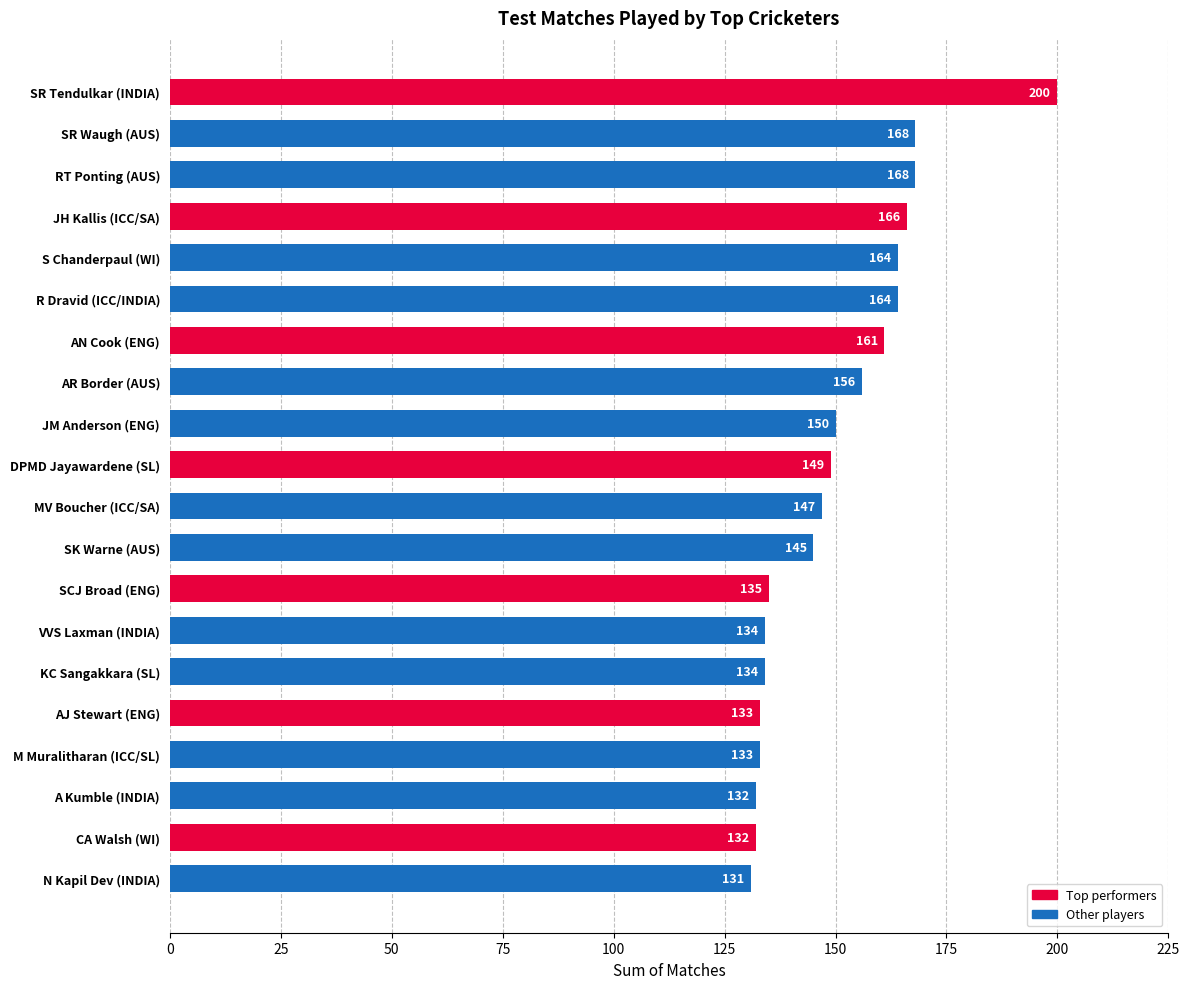

What is the approximate value at VVS Laxman (INDIA)?

134